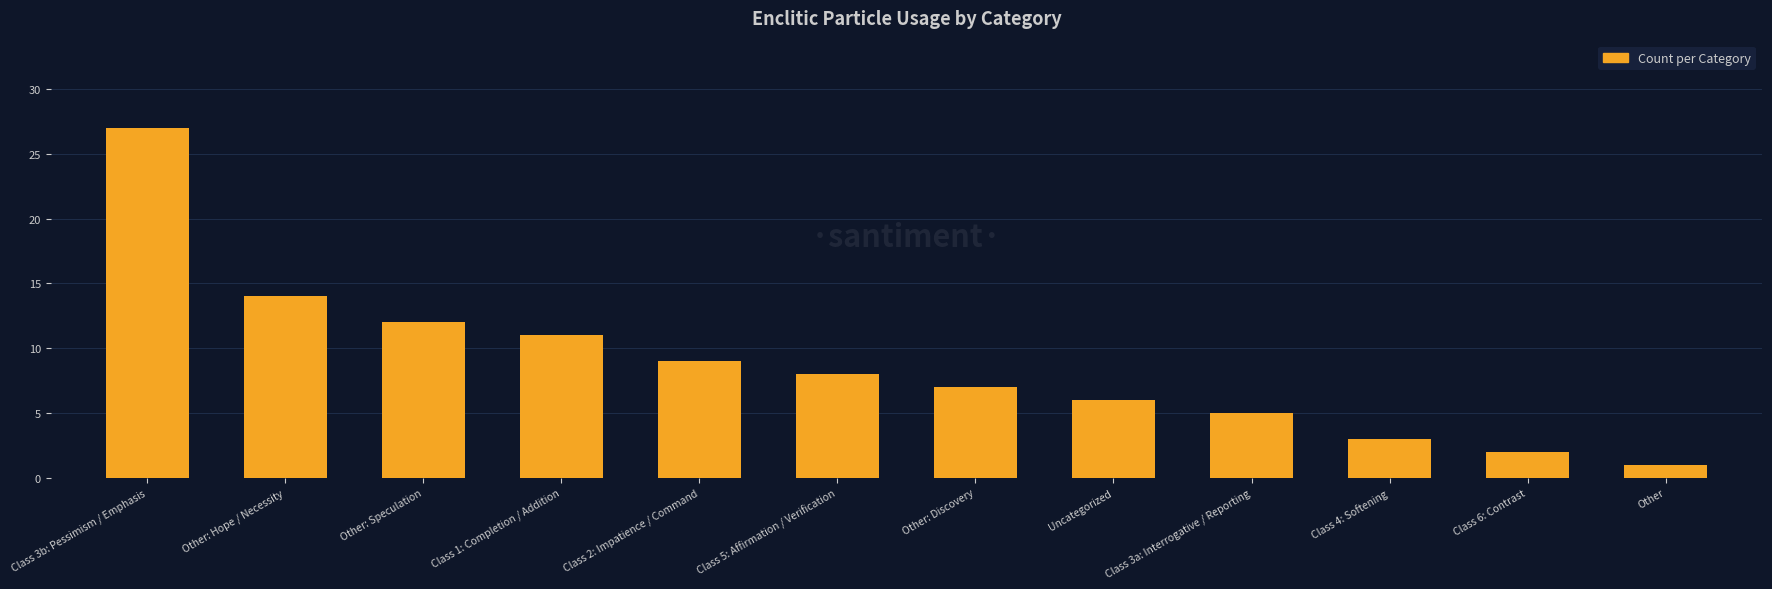

What is the value of the 4th bar from the left?

11